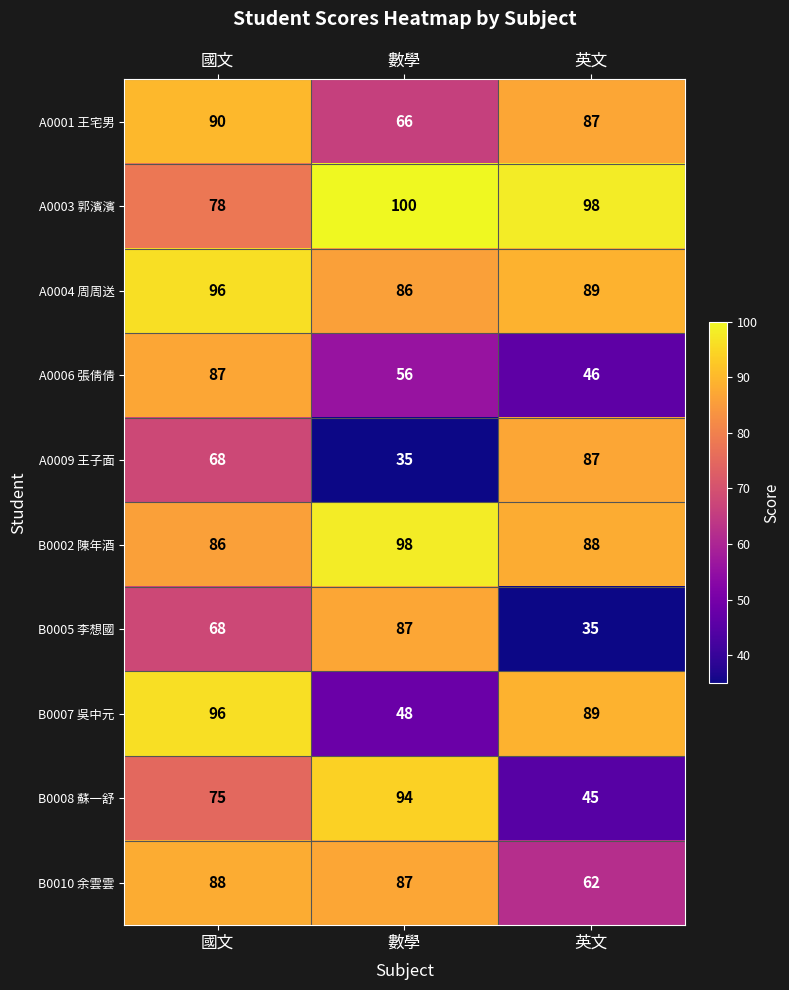

Is it true that A0003 郭濱濱 equals 137 at 數學?

False